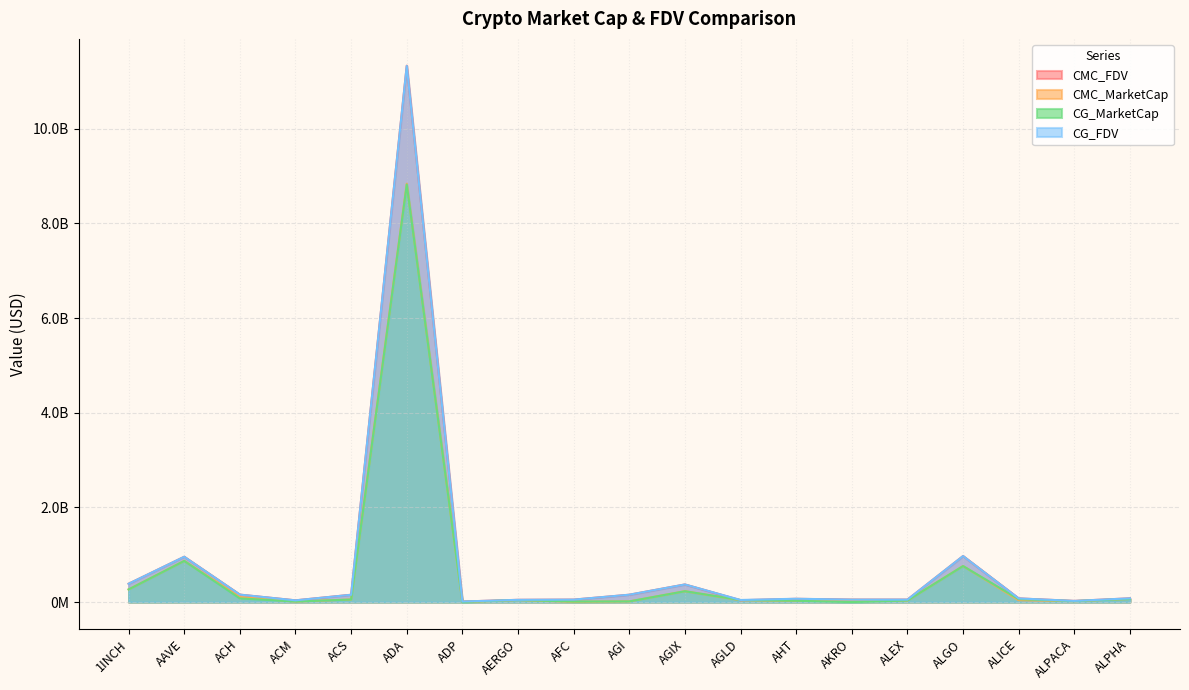

What is the sum of the CG_FDV values at AFC and ACH?

210496718.0